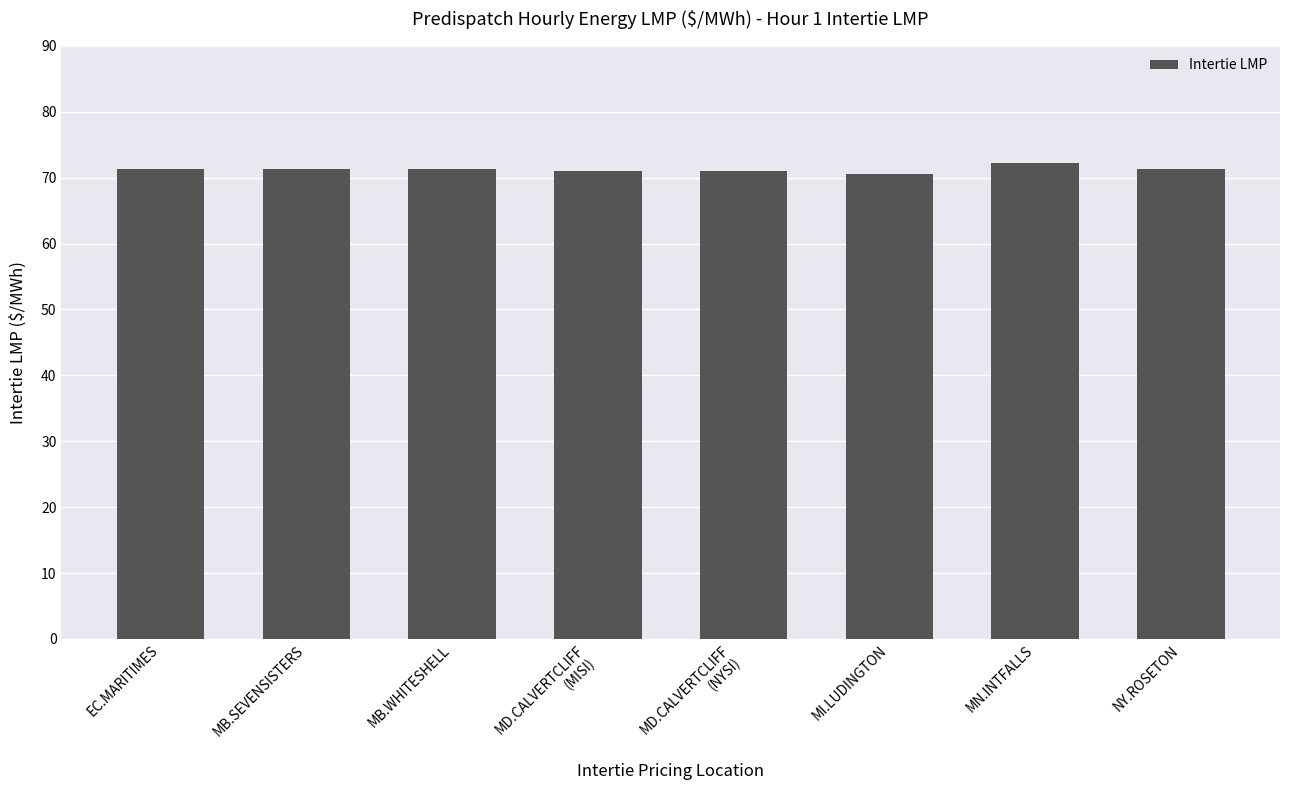

What is the label of the 6th bar from the right?

MB.WHITESHELL